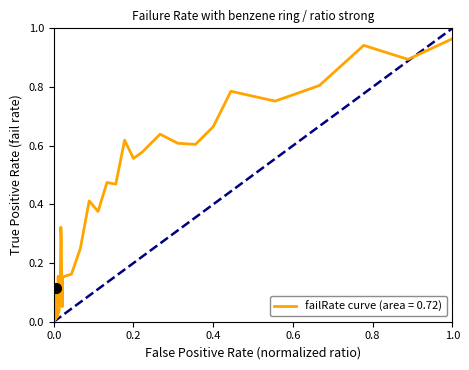

Does the chart display data point markers on the line(s)?

No